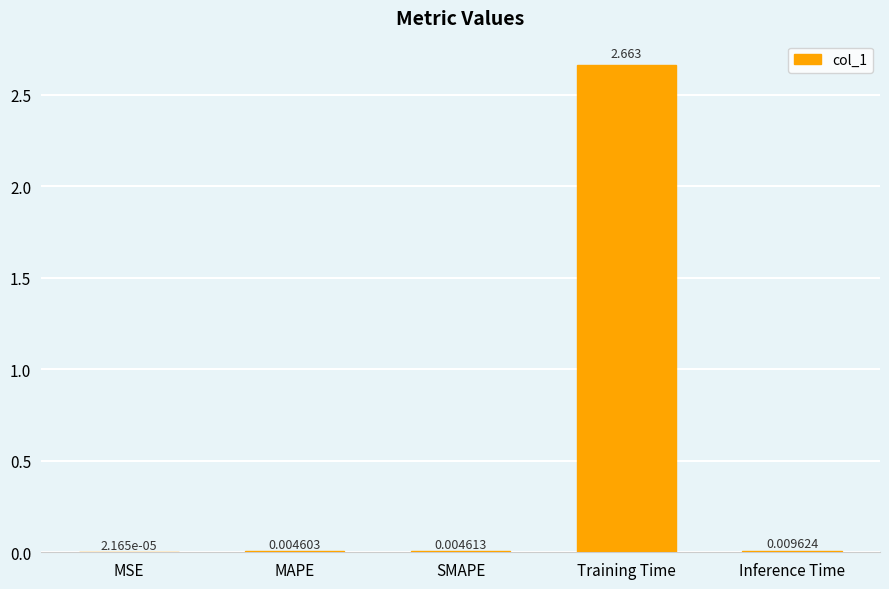

Between Inference Time and SMAPE, which is larger?

Inference Time